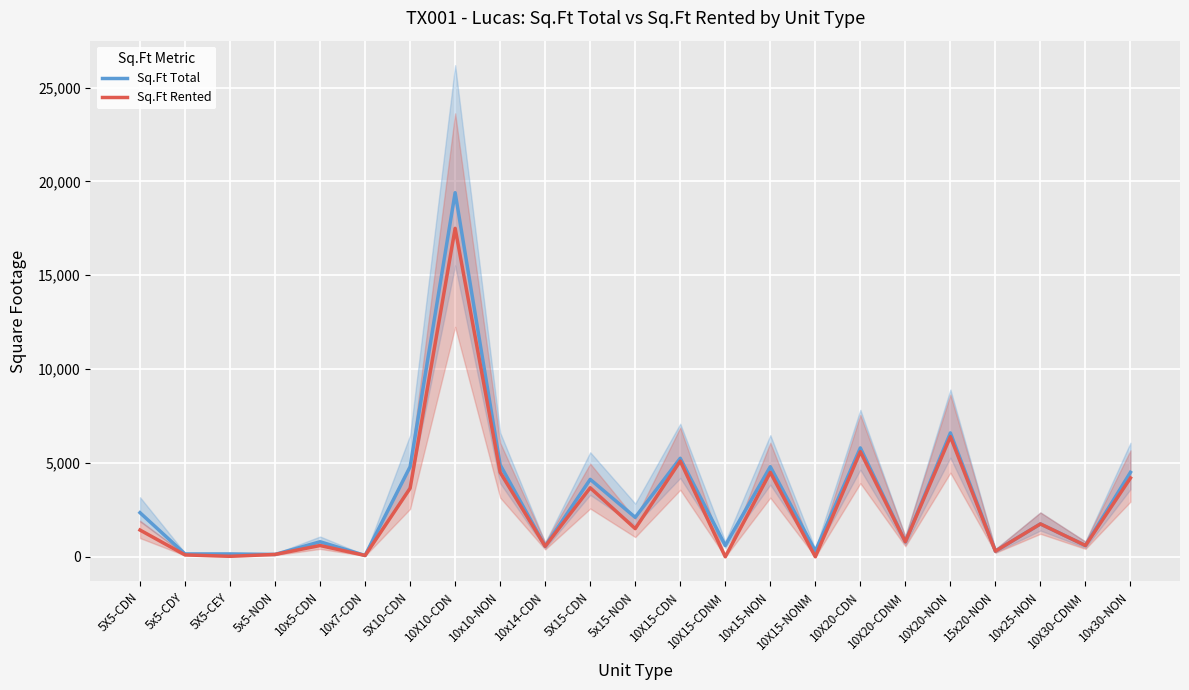

Which series has the largest range (max minus min)?

Sq.Ft Total